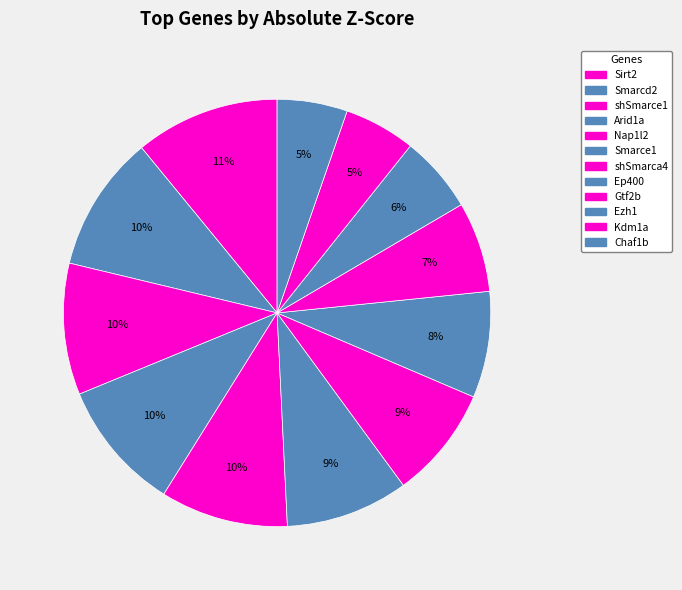

How many slices are in this pie chart?

12